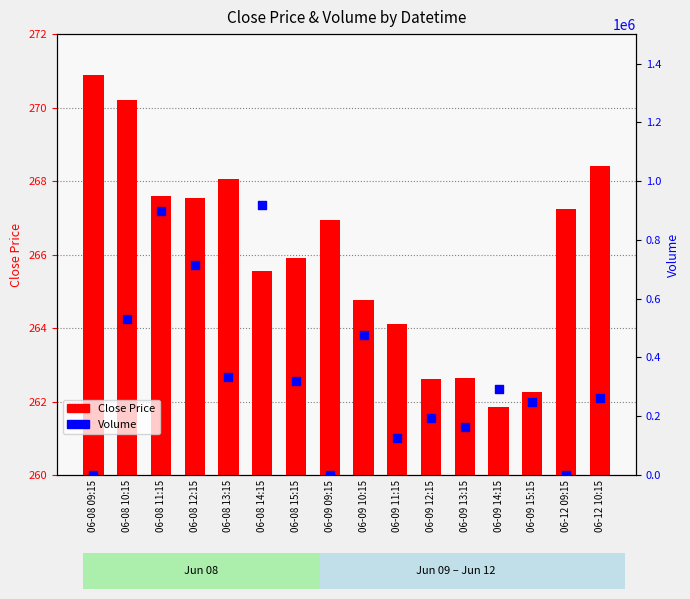

What are all the series names shown in the legend?

Close Price, Volume